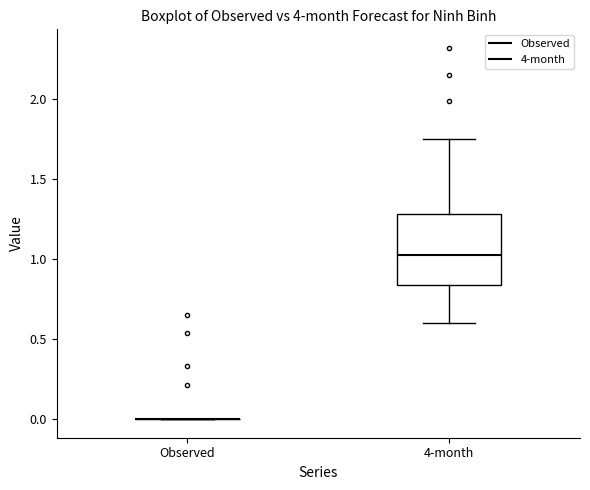

Which box is the tallest, from its lower edge to its upper edge?

4-month